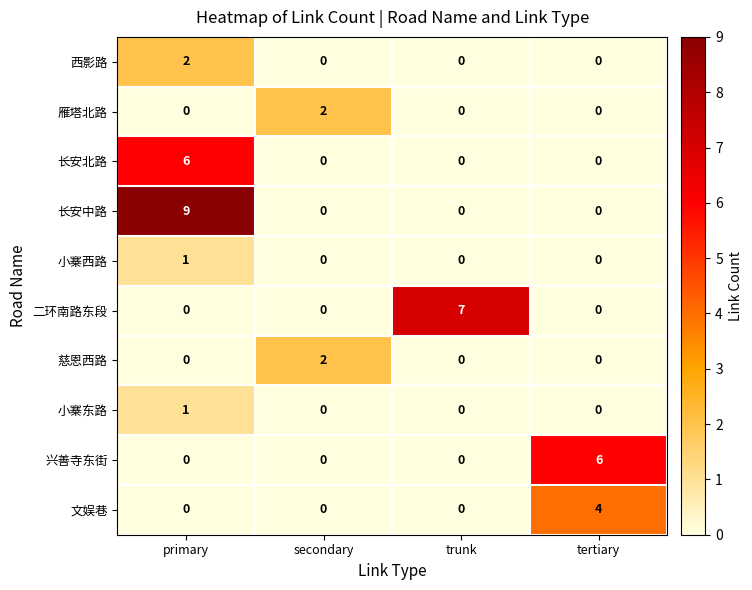

At how many categories does at least one series exceed 5?

3